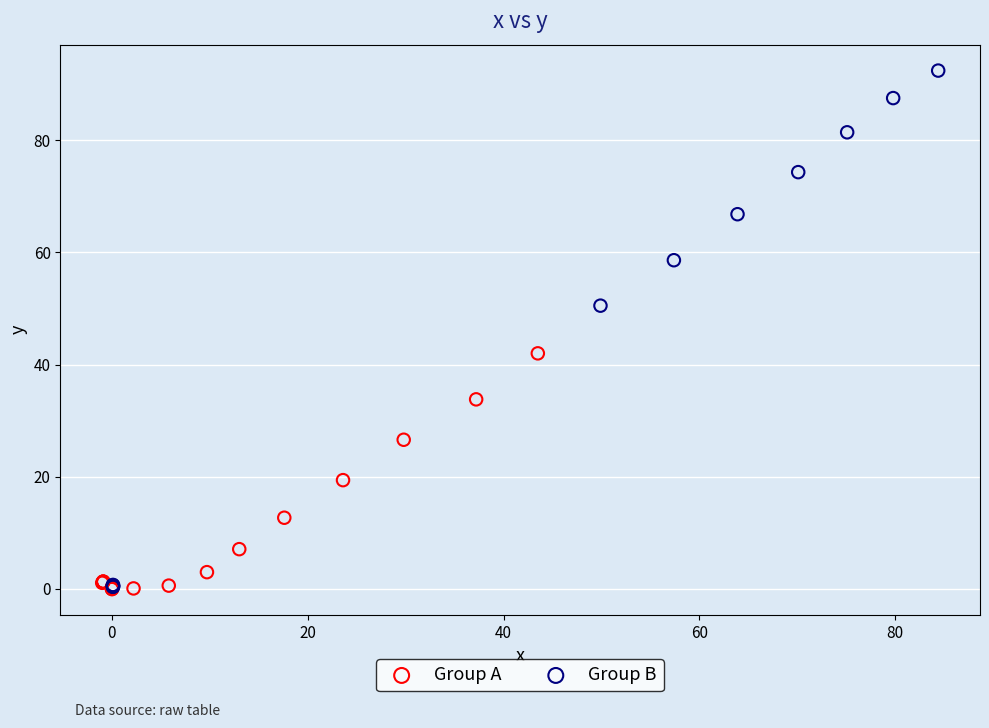

Which series reaches the maximum Y coordinate?

Group B